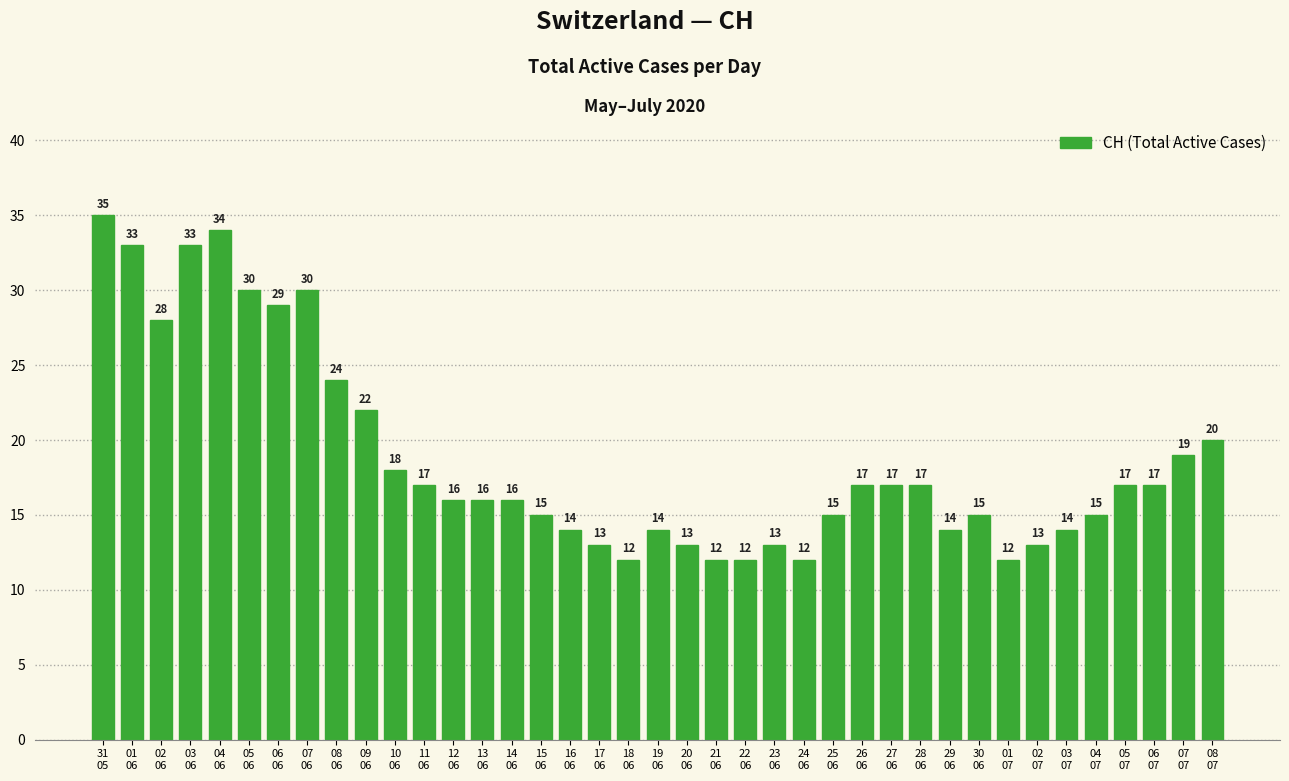

What is the change in value from 15
06 to 27
06?

+2